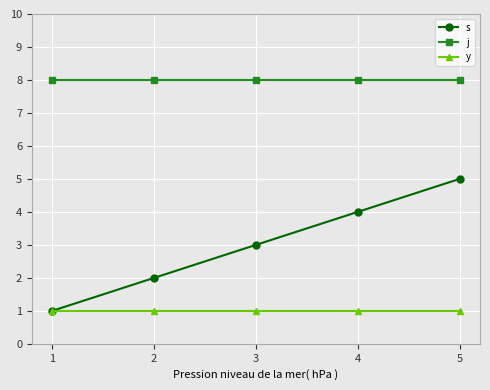

True or false: y and j cross at least once.

False